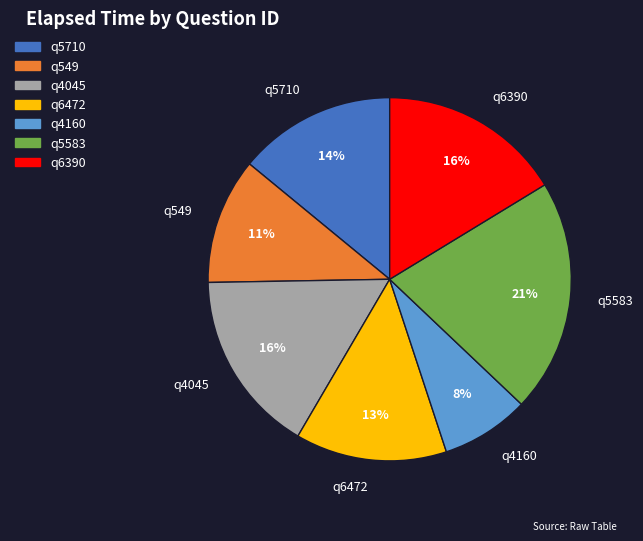

Which slice is the smallest?

q4160